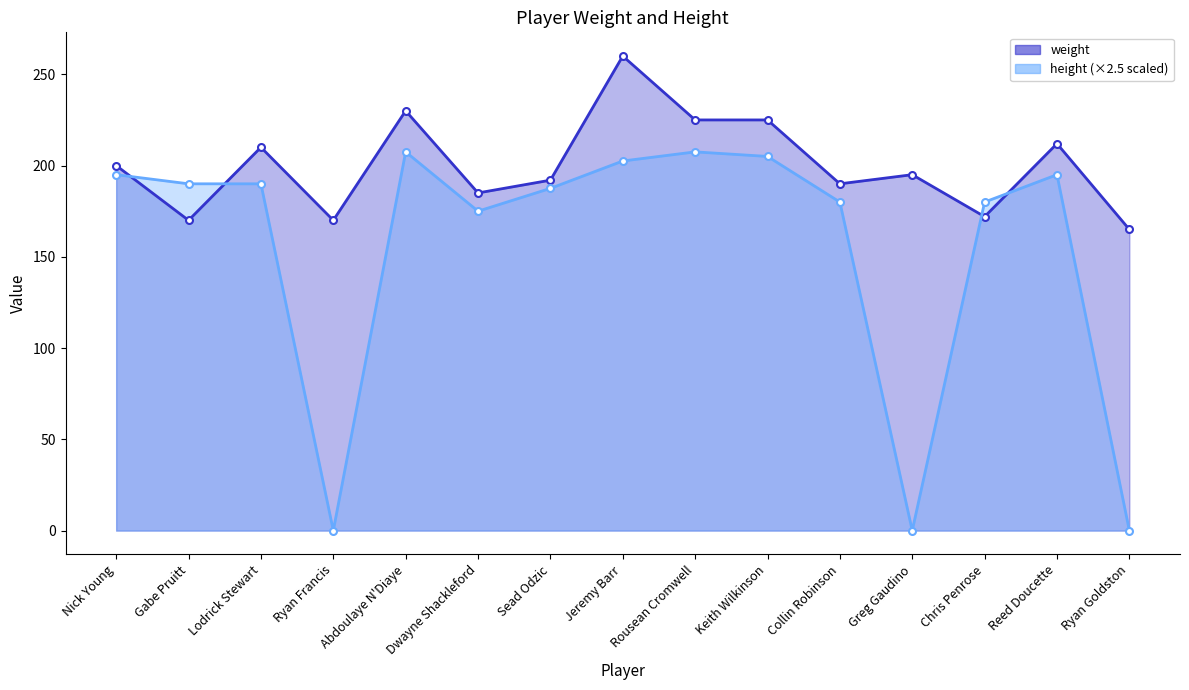

At how many categories does at least one series exceed 213?

4